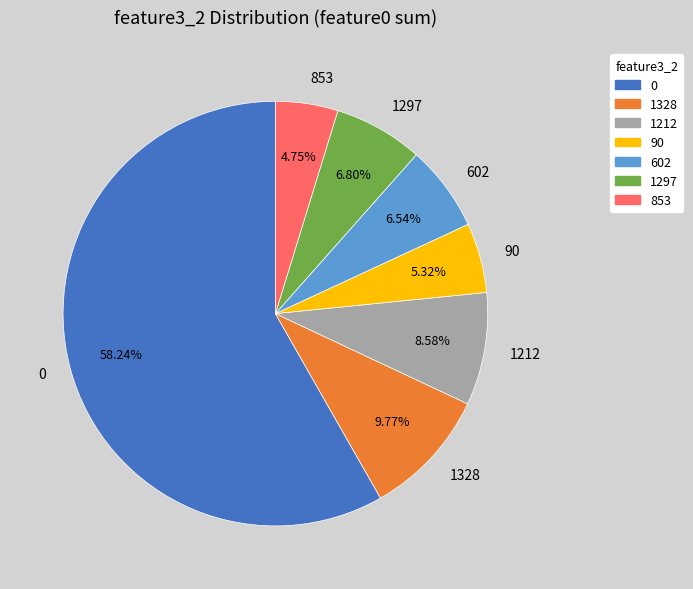

Do 1328 and 853 together represent more than half of the pie?

No